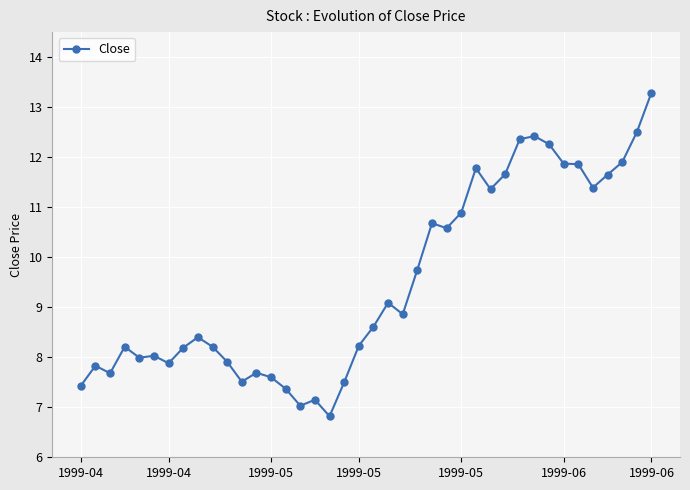

What is the difference between the maximum and minimum values?

6.5